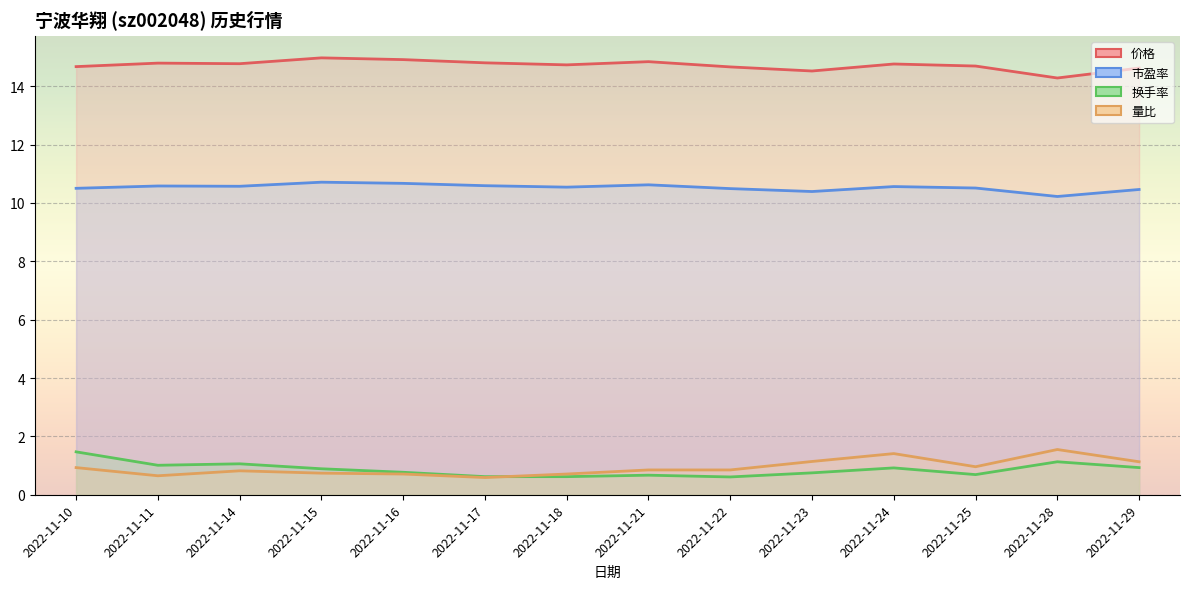

Where is 量比 nearest to the value 1?

2022-11-25